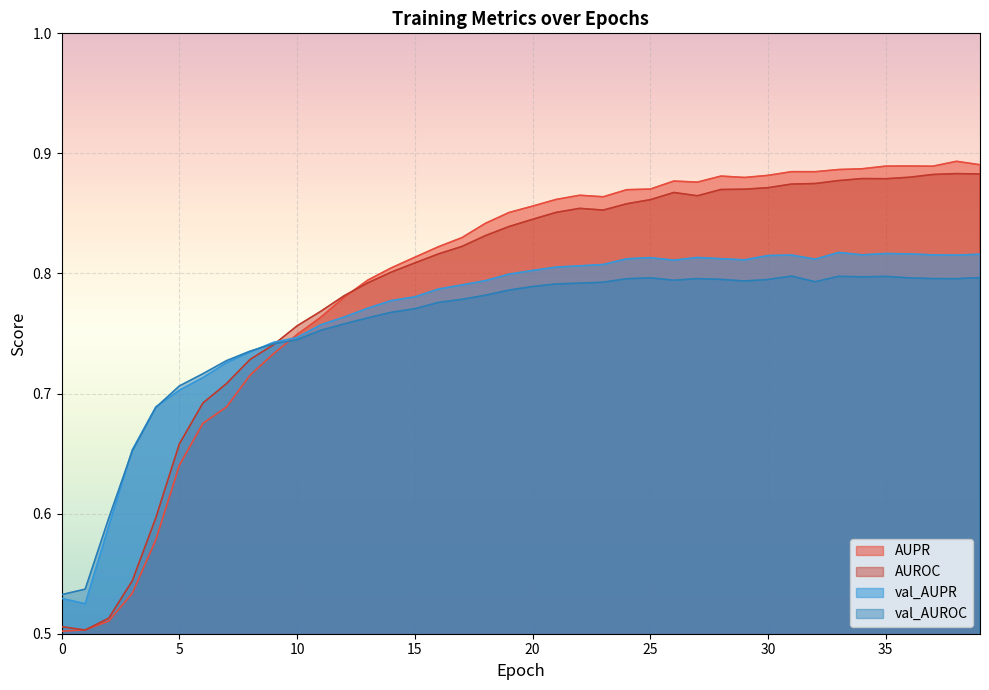

Does the chart display data point markers on the line(s)?

No